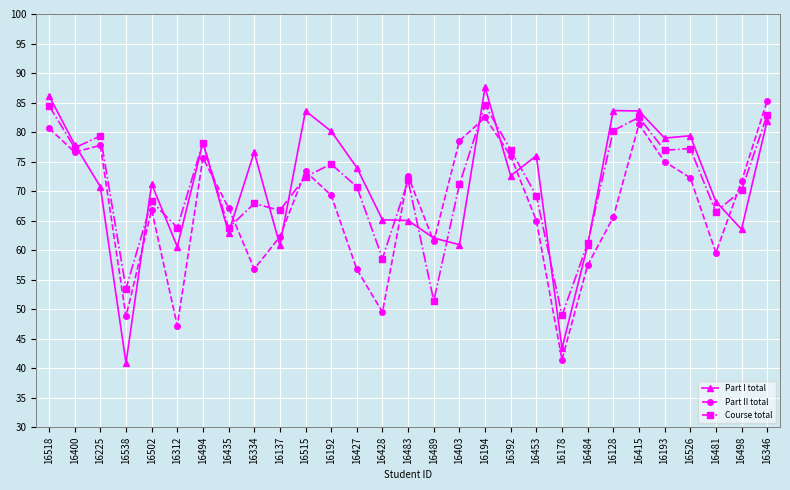

Rank the series at 16334 from lowest to highest value.

Part II total, Course total, Part I total